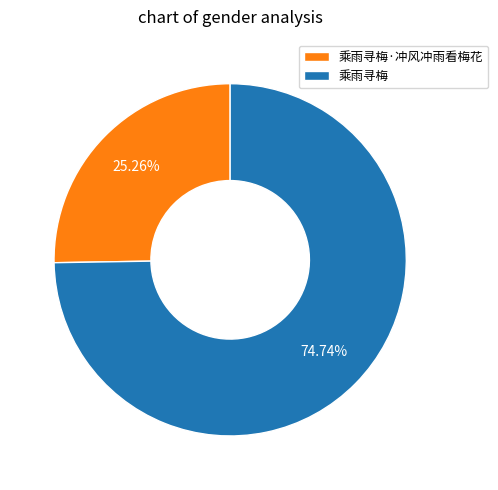

Count the number of slices in the pie.

2